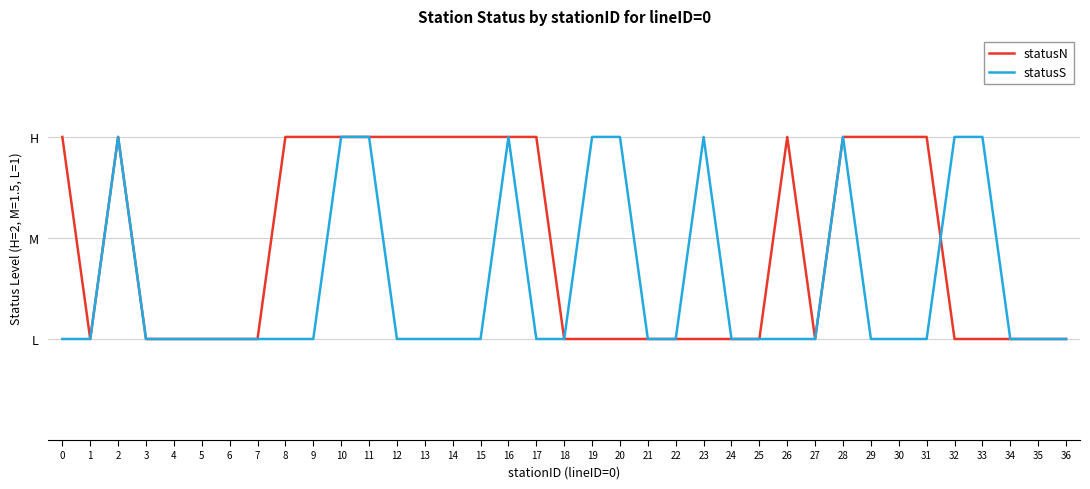

Does the chart display data point markers on the line(s)?

No